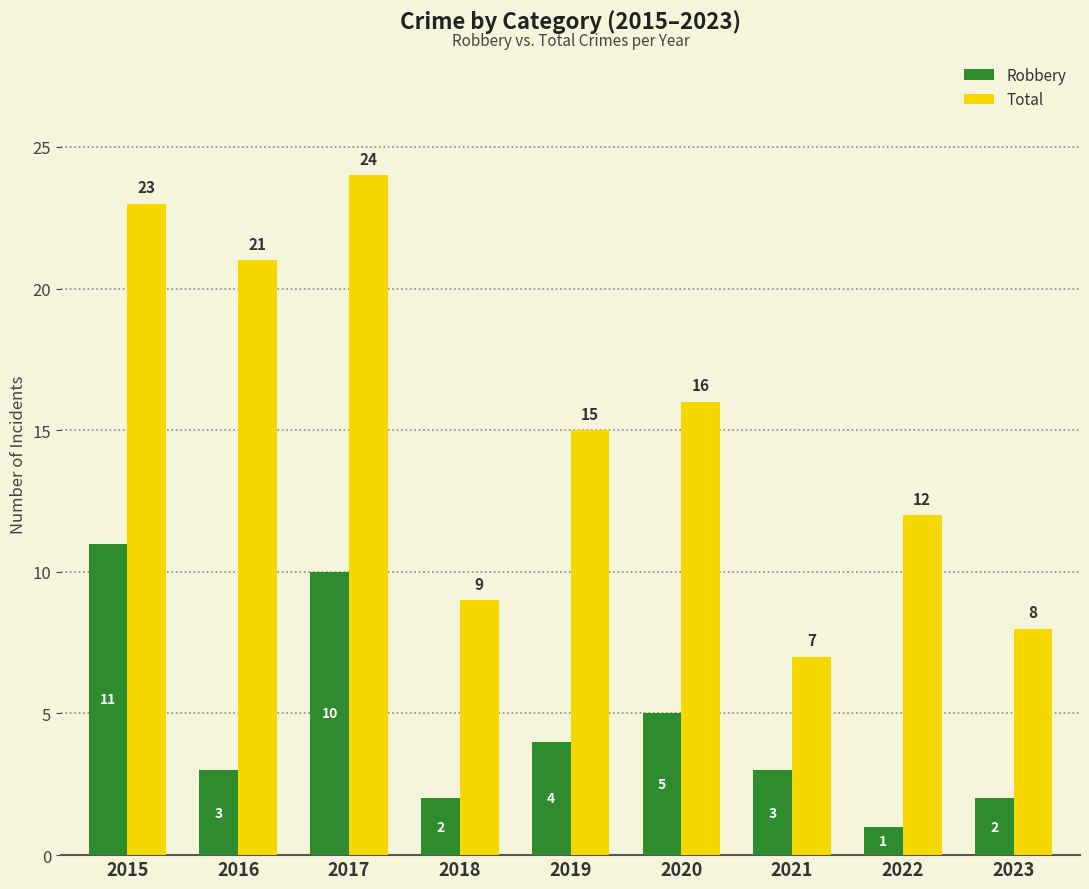

What is the sum of all Robbery values?

41